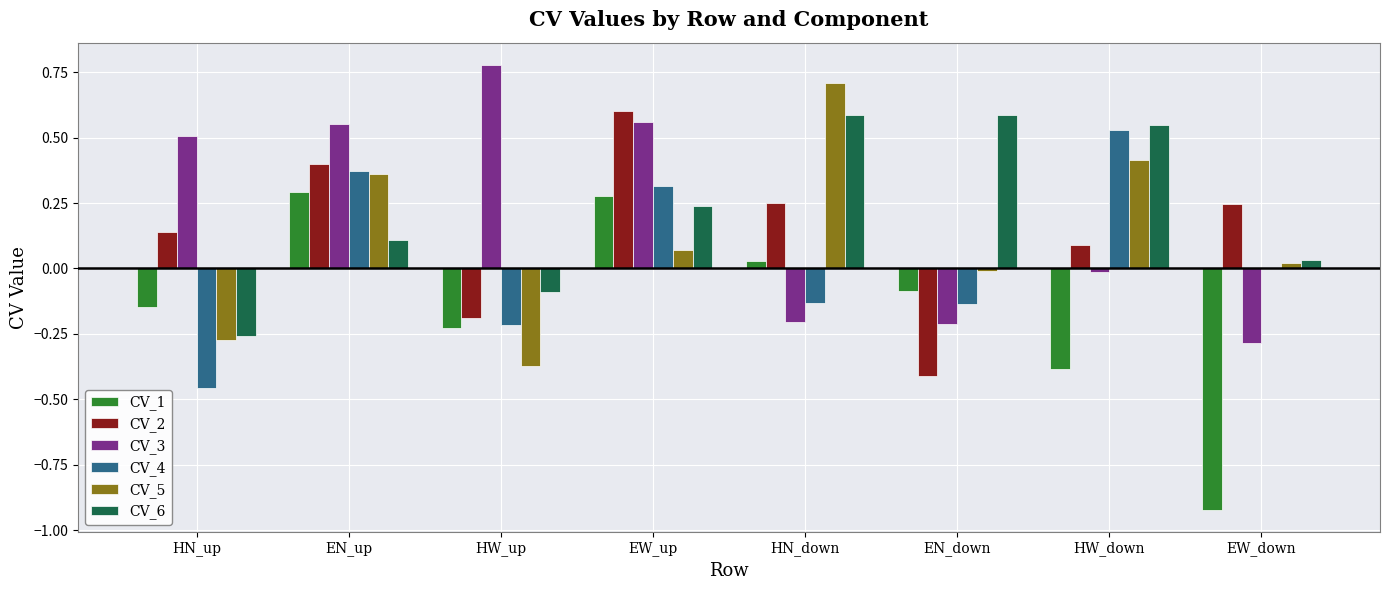

The CV_4 series shows 0.6 at EW_up. True or false?

False